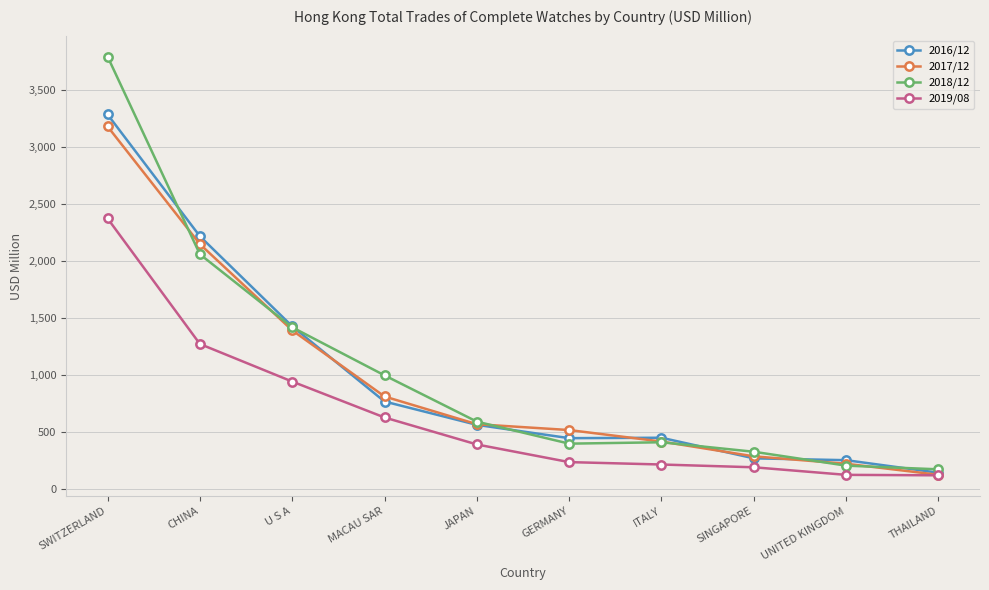

Between CHINA and U S A, which series saw the biggest shift?

2016/12